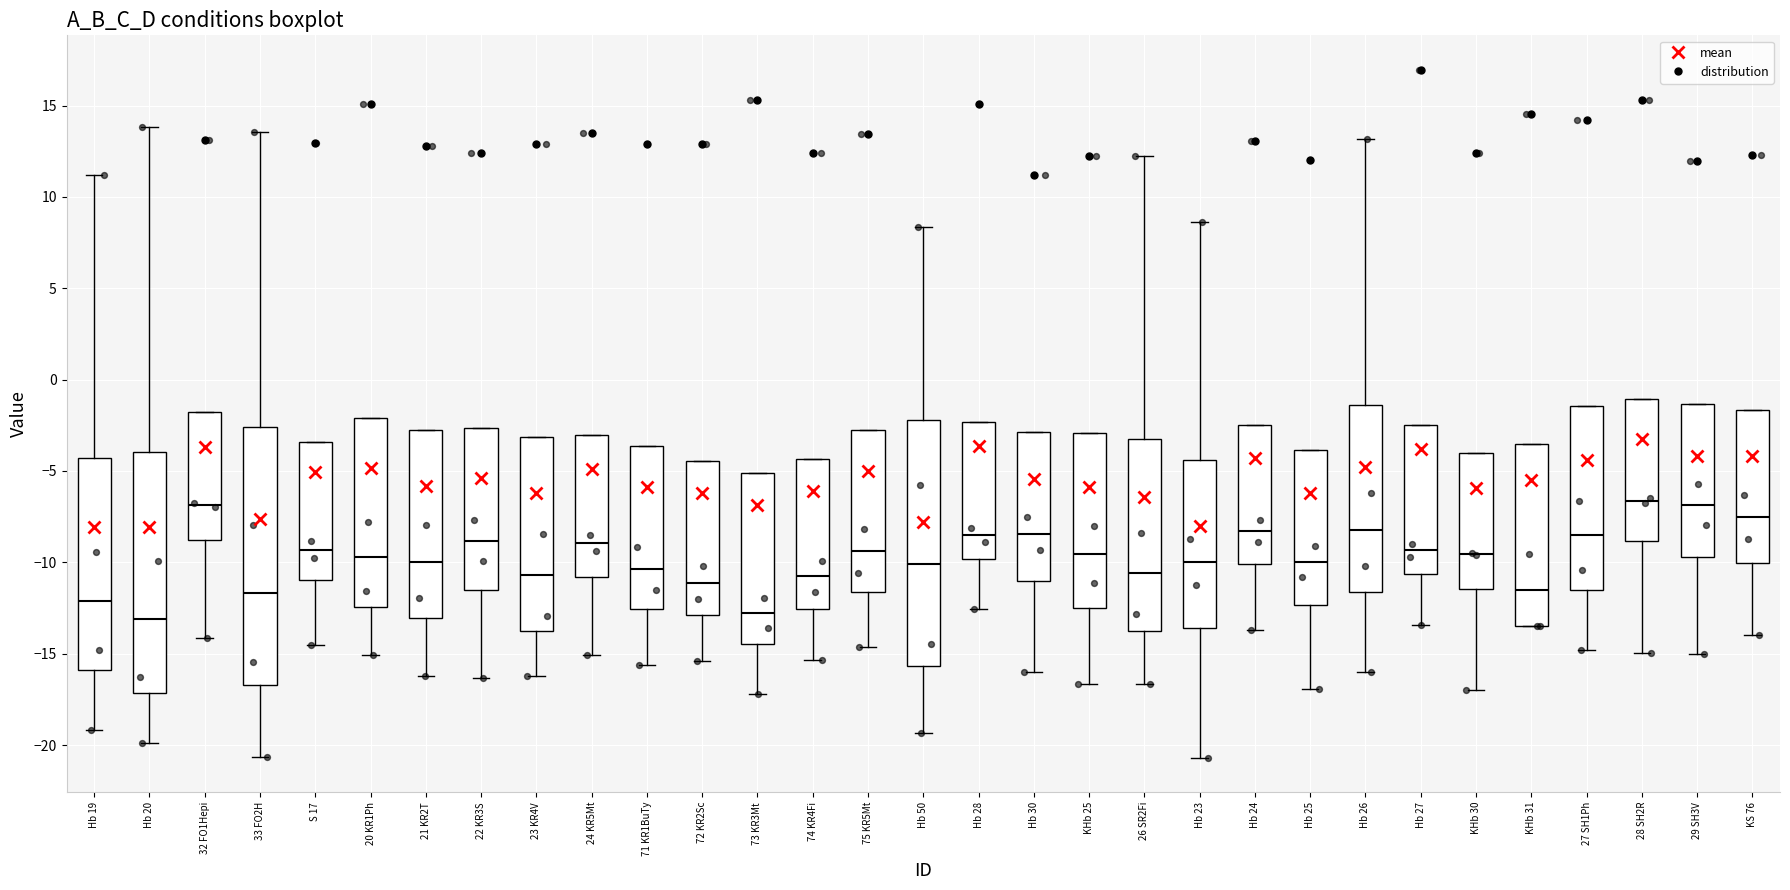

Reading left to right, transcribe this box plot: for each box, give where its median line is, the range the box spans, and where its two whiskers end, as read against the y-axis. The values are not printed on the chart, so give them approximately, as read against the axis.

Hb 19: median -12.0, box -16.0 to -4.5, whiskers -19.0 to 11.0
Hb 20: median -13.0, box -17.0 to -4.0, whiskers -20.0 to 14.0
32 FO1Hepi: median -7.0, box -9.0 to -2.0, whiskers -14.0 to -2.0
33 FO2H: median -11.5, box -16.5 to -2.5, whiskers -20.5 to 13.5
S 17: median -9.5, box -11.0 to -3.5, whiskers -14.5 to -3.5
20 KR1Ph: median -9.5, box -12.5 to -2.0, whiskers -15.0 to -2.0
21 KR2T: median -10.0, box -13.0 to -3.0, whiskers -16.0 to -3.0
22 KR3S: median -9.0, box -11.5 to -2.5, whiskers -16.5 to -2.5
23 KR4V: median -10.5, box -14.0 to -3.0, whiskers -16.0 to -3.0
24 KR5Mt: median -9.0, box -11.0 to -3.0, whiskers -15.0 to -3.0
71 KR1BuTy: median -10.5, box -12.5 to -3.5, whiskers -15.5 to -3.5
72 KR2Sc: median -11.0, box -13.0 to -4.5, whiskers -15.5 to -4.5
73 KR3Mt: median -13.0, box -14.5 to -5.0, whiskers -17.0 to -5.0
74 KR4Fi: median -11.0, box -12.5 to -4.5, whiskers -15.5 to -4.5
75 KR5Mt: median -9.5, box -11.5 to -2.5, whiskers -14.5 to -2.5
Hb 50: median -10.0, box -15.5 to -2.0, whiskers -19.5 to 8.5
Hb 28: median -8.5, box -10.0 to -2.5, whiskers -12.5 to -2.5
Hb 30: median -8.5, box -11.0 to -3.0, whiskers -16.0 to -3.0
KHb 25: median -9.5, box -12.5 to -3.0, whiskers -16.5 to -3.0
26 SR2Fi: median -10.5, box -14.0 to -3.0, whiskers -16.5 to 12.0
Hb 23: median -10.0, box -13.5 to -4.5, whiskers -20.5 to 8.5
Hb 24: median -8.5, box -10.0 to -2.5, whiskers -13.5 to -2.5
Hb 25: median -10.0, box -12.5 to -4.0, whiskers -17.0 to -4.0
Hb 26: median -8.0, box -11.5 to -1.5, whiskers -16.0 to 13.0
Hb 27: median -9.5, box -10.5 to -2.5, whiskers -13.5 to -2.5
KHb 30: median -9.5, box -11.5 to -4.0, whiskers -17.0 to -4.0
KHb 31: median -11.5, box -13.5 to -3.5, whiskers -13.5 to -3.5
27 SH1Ph: median -8.5, box -11.5 to -1.5, whiskers -15.0 to -1.5
28 SH2R: median -6.5, box -9.0 to -1.0, whiskers -15.0 to -1.0
29 SH3V: median -7.0, box -9.5 to -1.5, whiskers -15.0 to -1.5
KS 76: median -7.5, box -10.0 to -1.5, whiskers -14.0 to -1.5